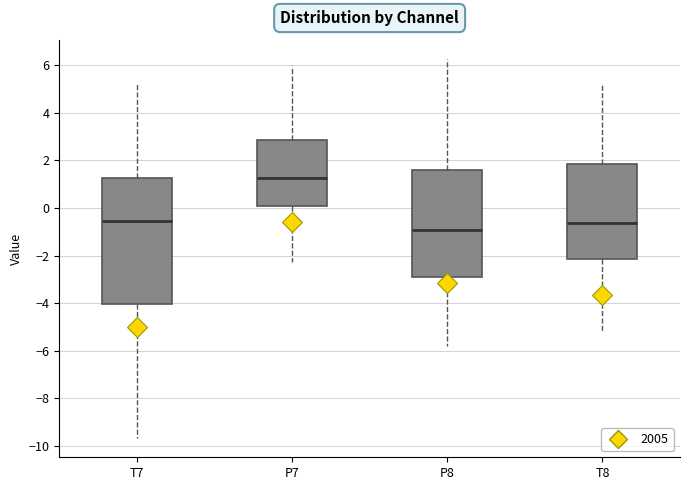

Which box has the lowest median line?

P8